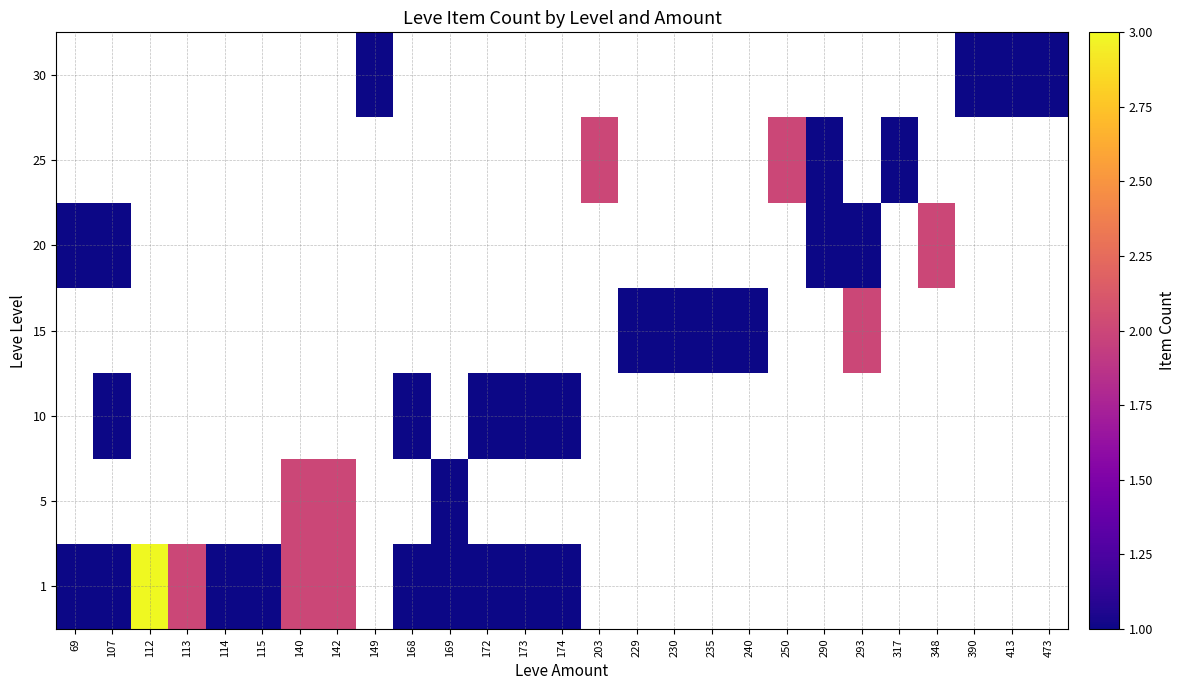

Reading left to right, list all the values displayed in this chart.

1: 69=1	107=1	112=3	113=2	114=1	115=1	140=2	142=2	149=0	168=1	169=1	172=1	173=1	174=1	203=0	229=0	230=0	235=0	240=0	250=0	290=0	293=0	317=0	348=0	390=0	413=0	473=0
5: 69=0	107=0	112=0	113=0	114=0	115=0	140=2	142=2	149=0	168=0	169=1	172=0	173=0	174=0	203=0	229=0	230=0	235=0	240=0	250=0	290=0	293=0	317=0	348=0	390=0	413=0	473=0
10: 69=0	107=1	112=0	113=0	114=0	115=0	140=0	142=0	149=0	168=1	169=0	172=1	173=1	174=1	203=0	229=0	230=0	235=0	240=0	250=0	290=0	293=0	317=0	348=0	390=0	413=0	473=0
15: 69=0	107=0	112=0	113=0	114=0	115=0	140=0	142=0	149=0	168=0	169=0	172=0	173=0	174=0	203=0	229=1	230=1	235=1	240=1	250=0	290=0	293=2	317=0	348=0	390=0	413=0	473=0
20: 69=1	107=1	112=0	113=0	114=0	115=0	140=0	142=0	149=0	168=0	169=0	172=0	173=0	174=0	203=0	229=0	230=0	235=0	240=0	250=0	290=1	293=1	317=0	348=2	390=0	413=0	473=0
25: 69=0	107=0	112=0	113=0	114=0	115=0	140=0	142=0	149=0	168=0	169=0	172=0	173=0	174=0	203=2	229=0	230=0	235=0	240=0	250=2	290=1	293=0	317=1	348=0	390=0	413=0	473=0
30: 69=0	107=0	112=0	113=0	114=0	115=0	140=0	142=0	149=1	168=0	169=0	172=0	173=0	174=0	203=0	229=0	230=0	235=0	240=0	250=0	290=0	293=0	317=0	348=0	390=1	413=1	473=1